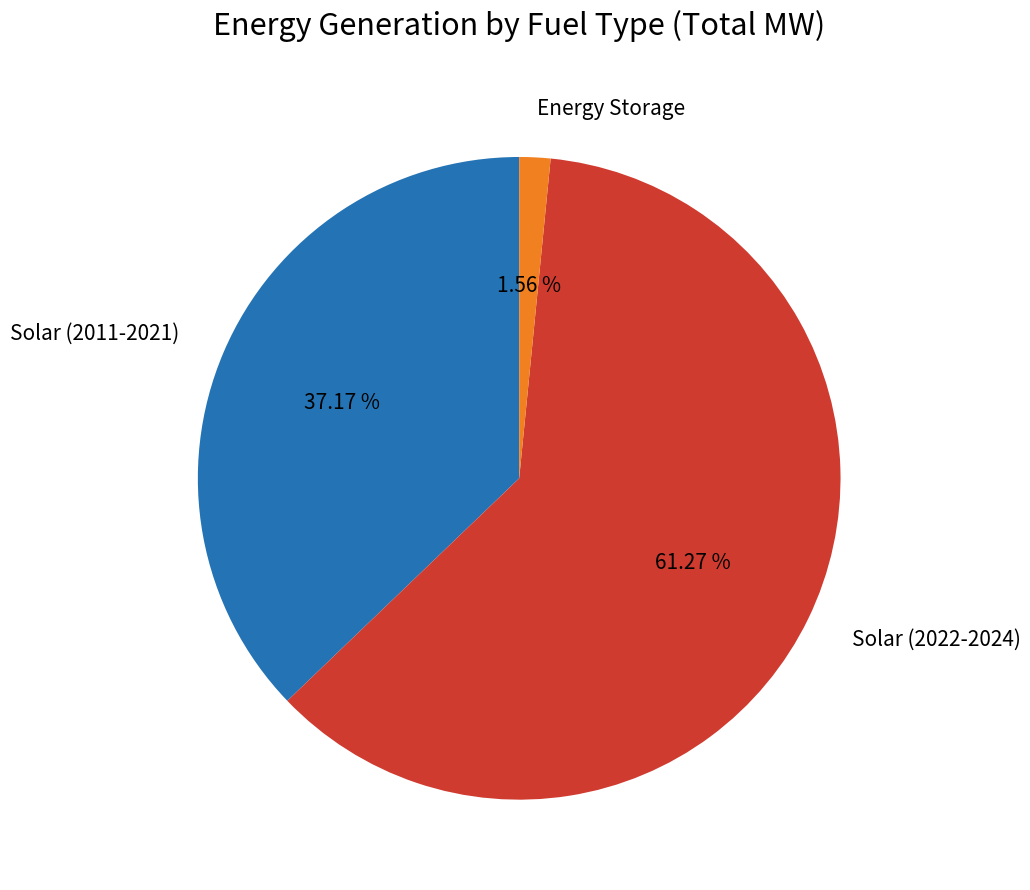

To the nearest percent, what is the difference between the largest and smallest slice percentages?

60%